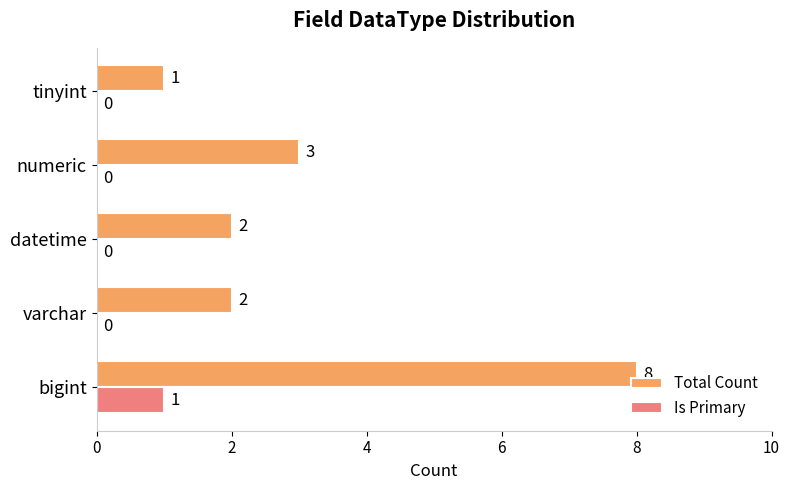

The Total Count series shows 3 at numeric. True or false?

True